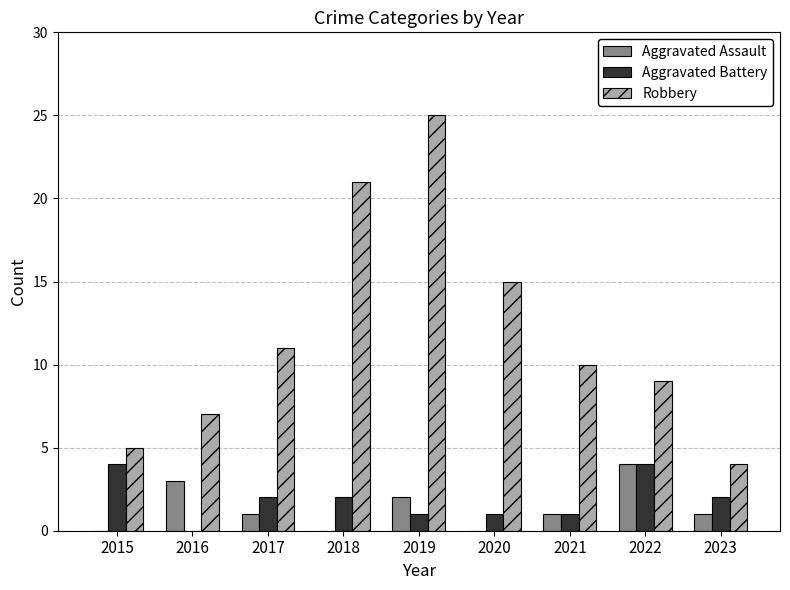

Where does the Aggravated Battery series first go above 2?

2015